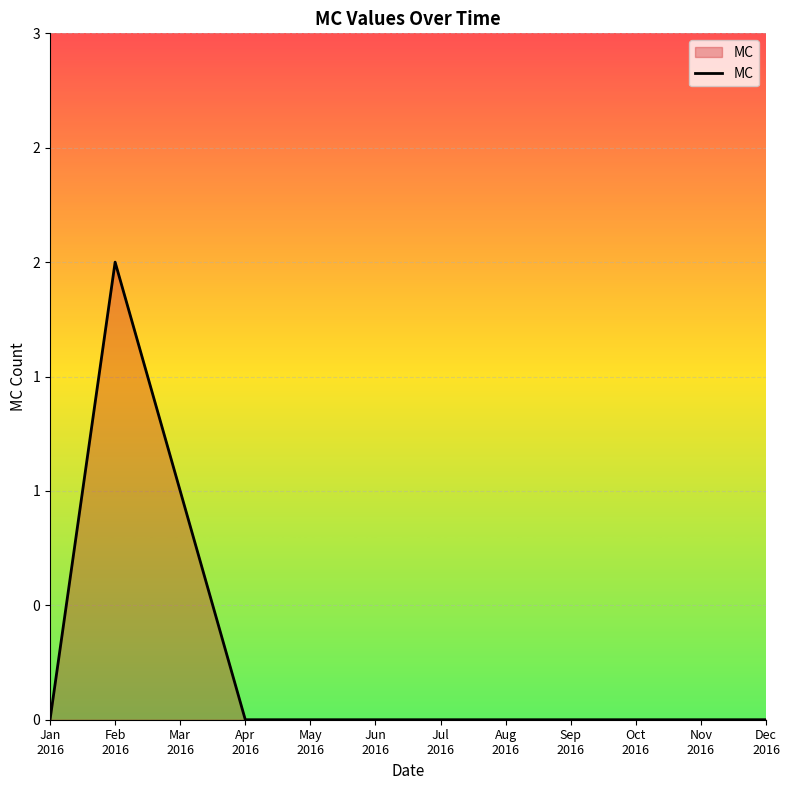

Which has a higher value, Nov
2016 or May
2016?

Nov
2016